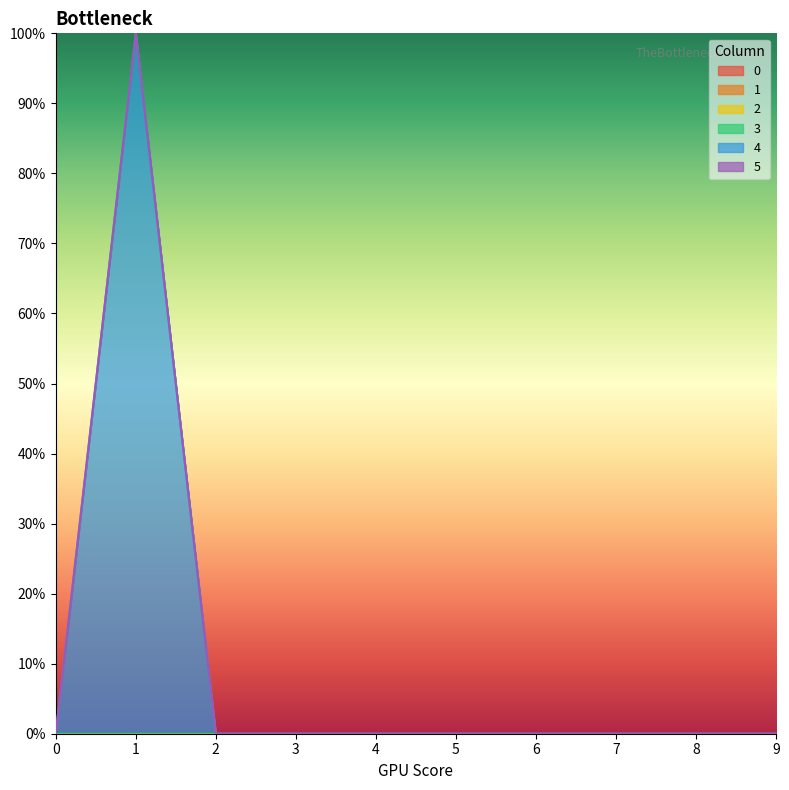

True or false: 3 and 0 cross at least once.

False